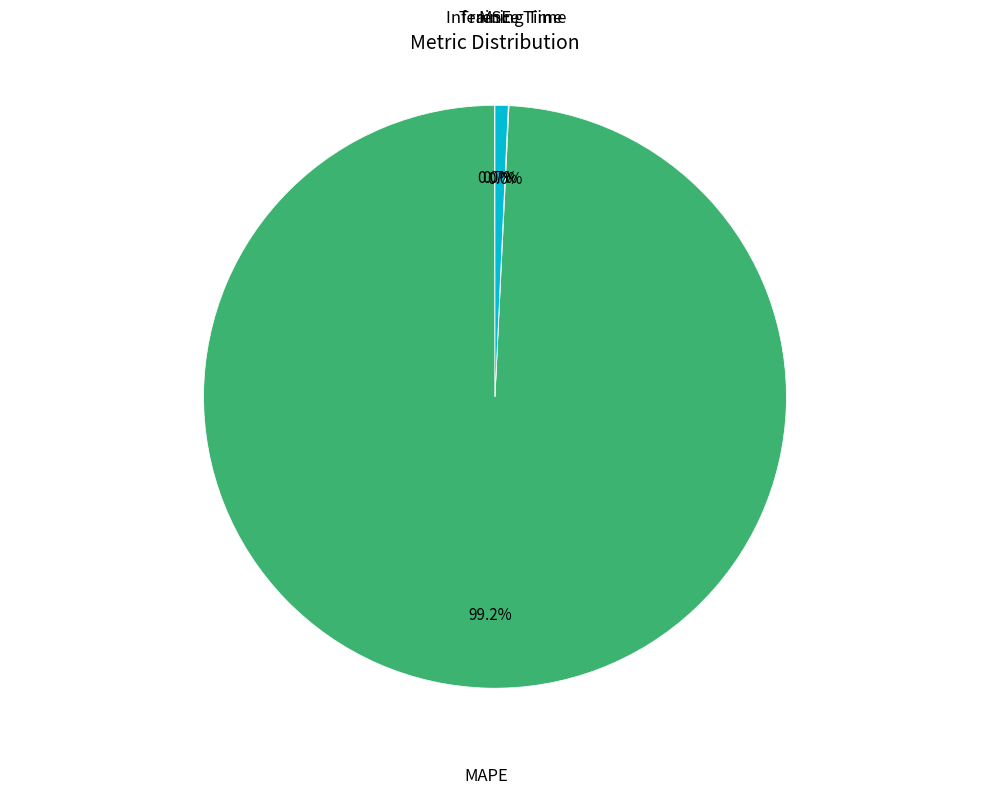

Is there any slice that represents more than half of the pie?

Yes